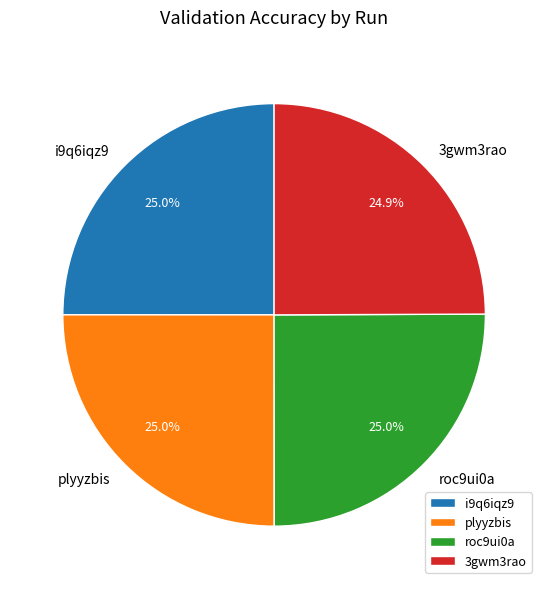

What percentage do 3gwm3rao and i9q6iqz9 together represent?

49.9%